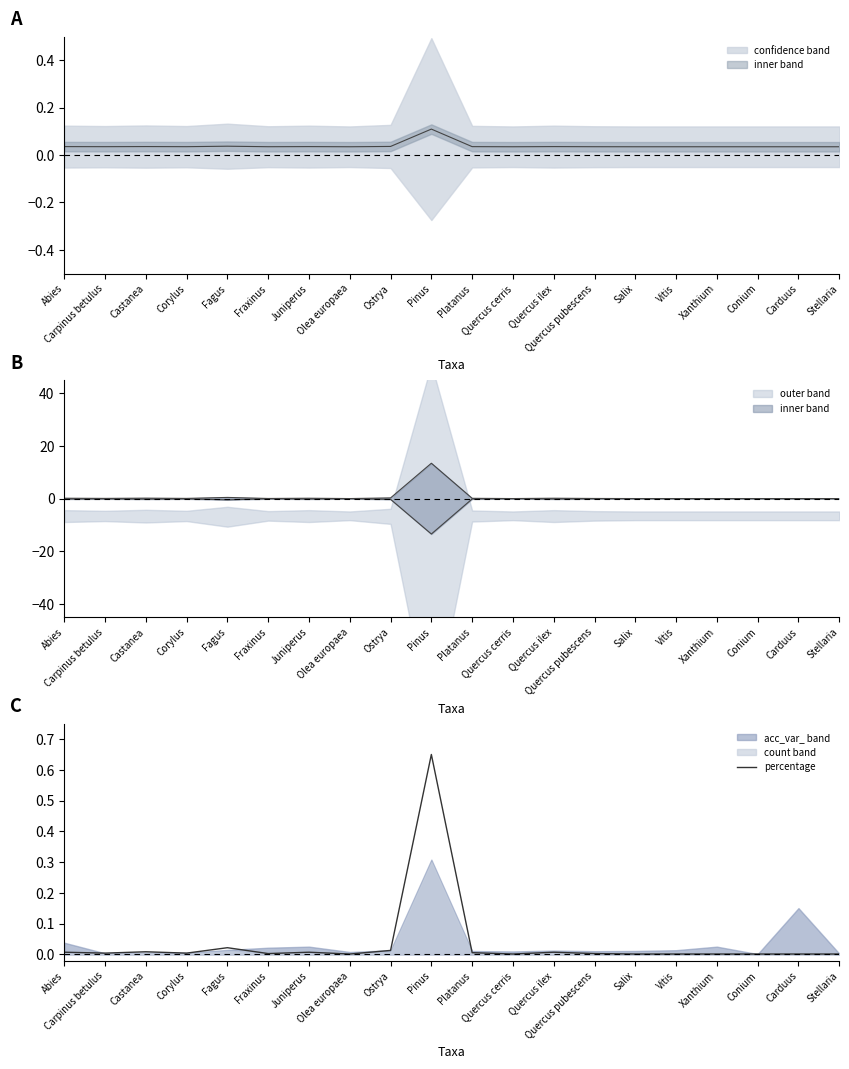

True or false: the data has more than 1 interior local peaks.

True